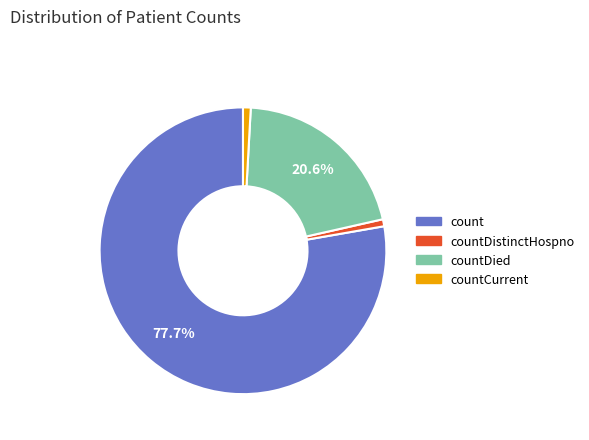

Is there a majority slice in this chart?

Yes